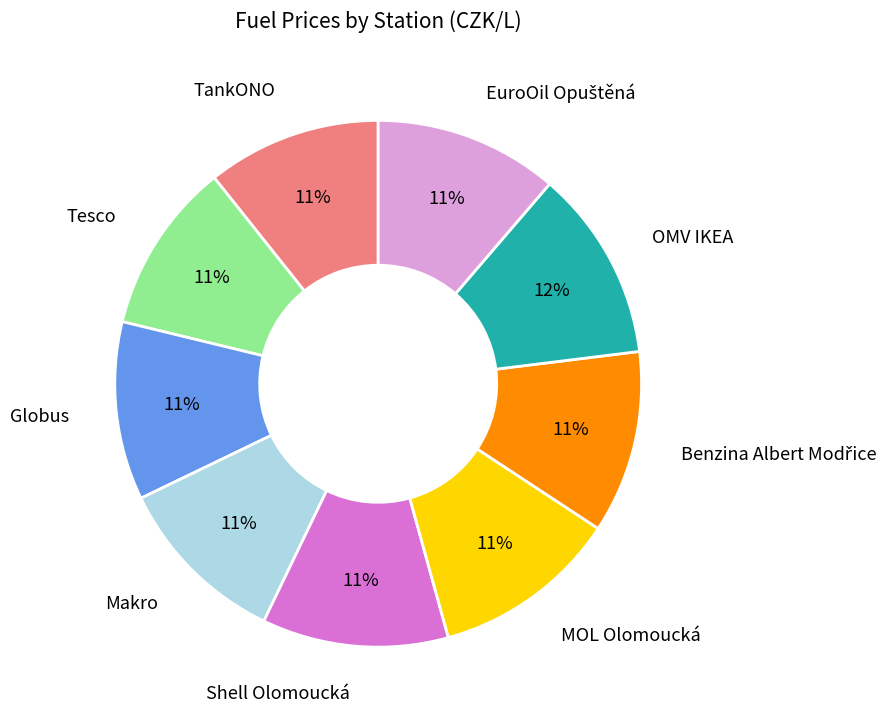

Is there a majority slice in this chart?

No